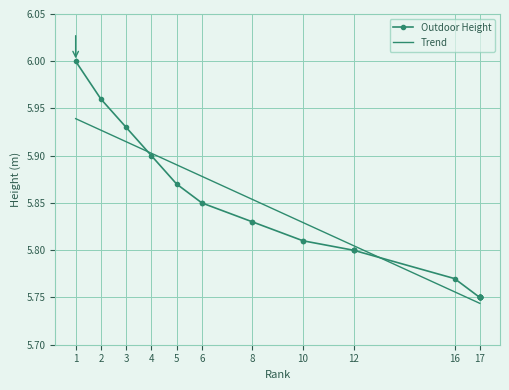

What is the difference between the values at 17 and 10?

0.1